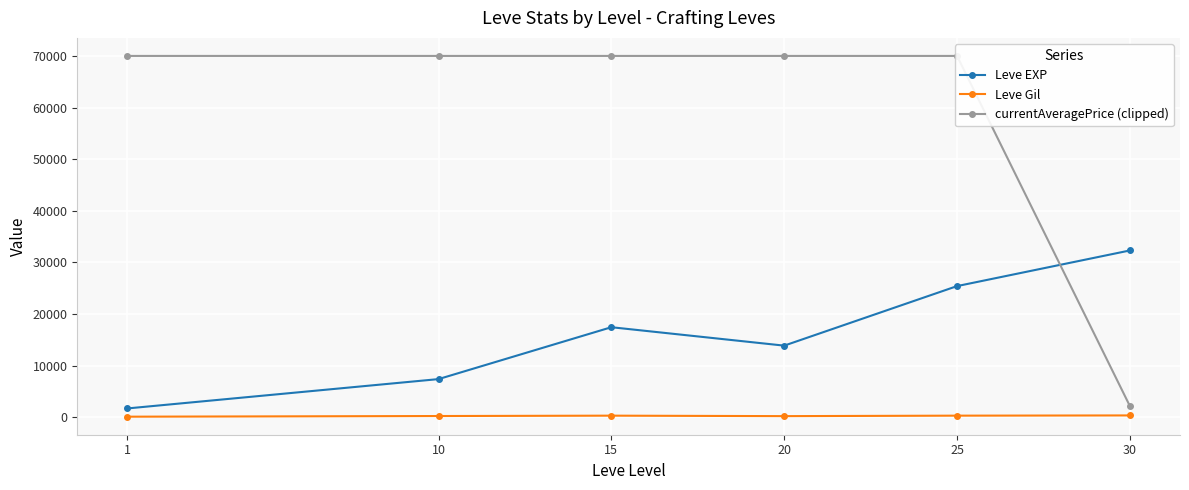

What is the smallest value displayed?

113.2